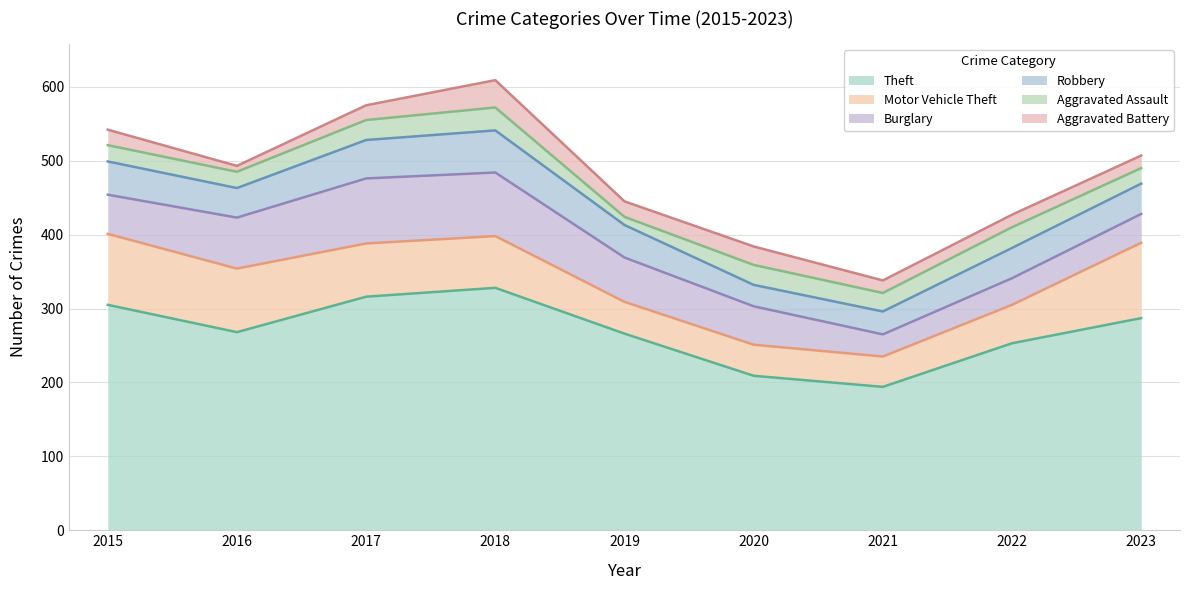

What is the value of the Aggravated Assault point at the 1st from the left?

22